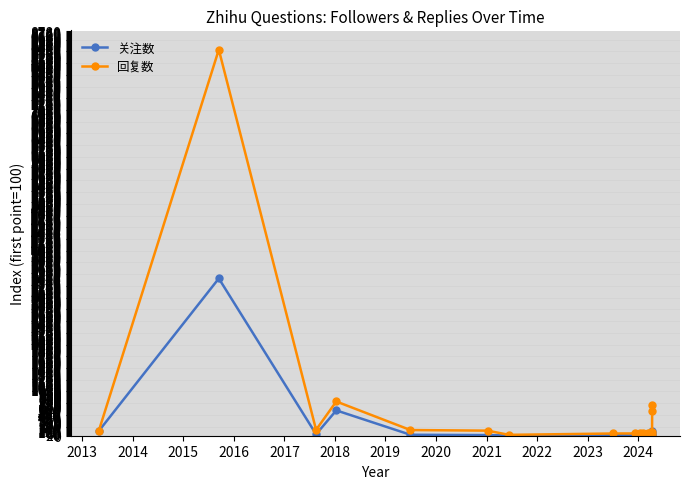

Which series has the widest spread of values?

回复数